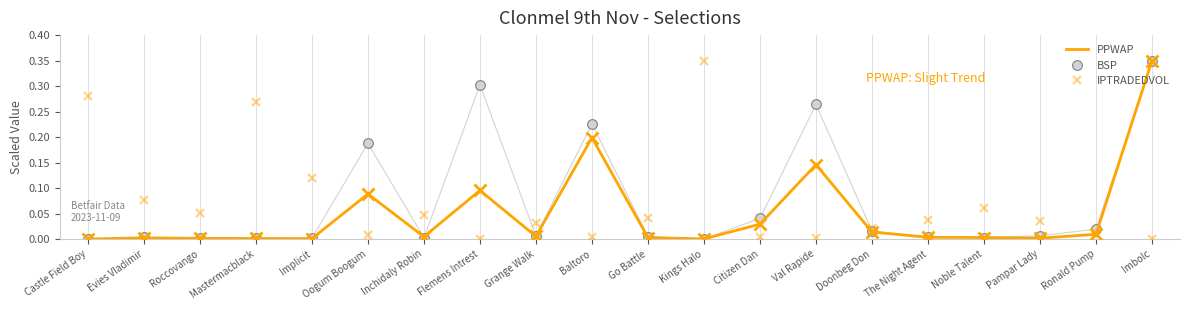

Which series changed the most between Grange Walk and Baltoro?

BSP